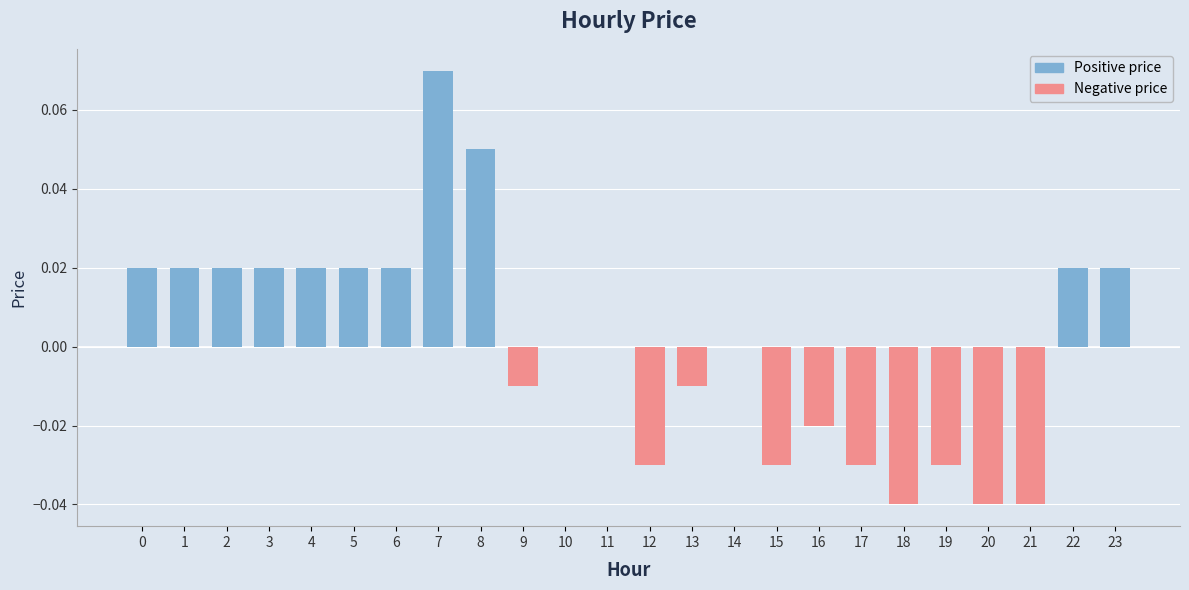

Between 8 and 14, which is larger?

8